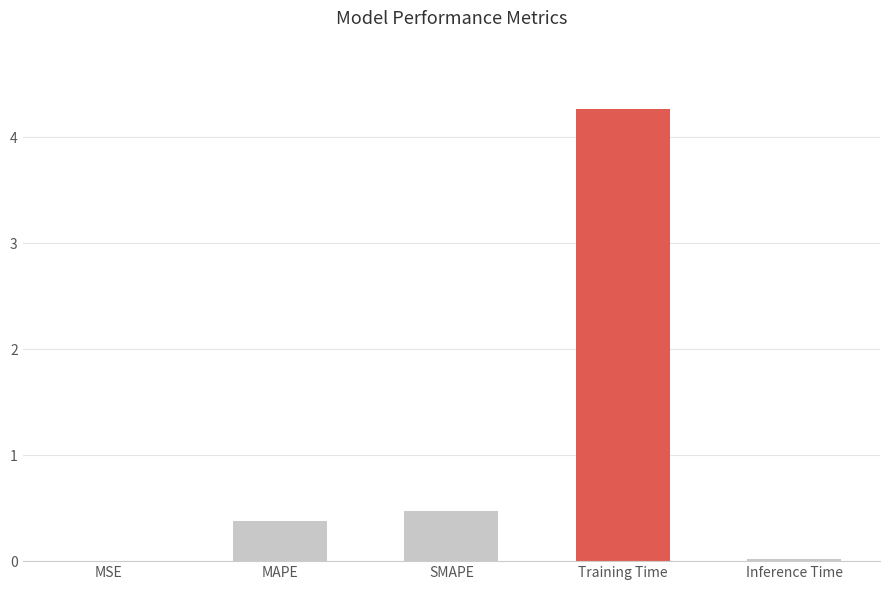

What is the difference between the values at Inference Time and SMAPE?

0.5